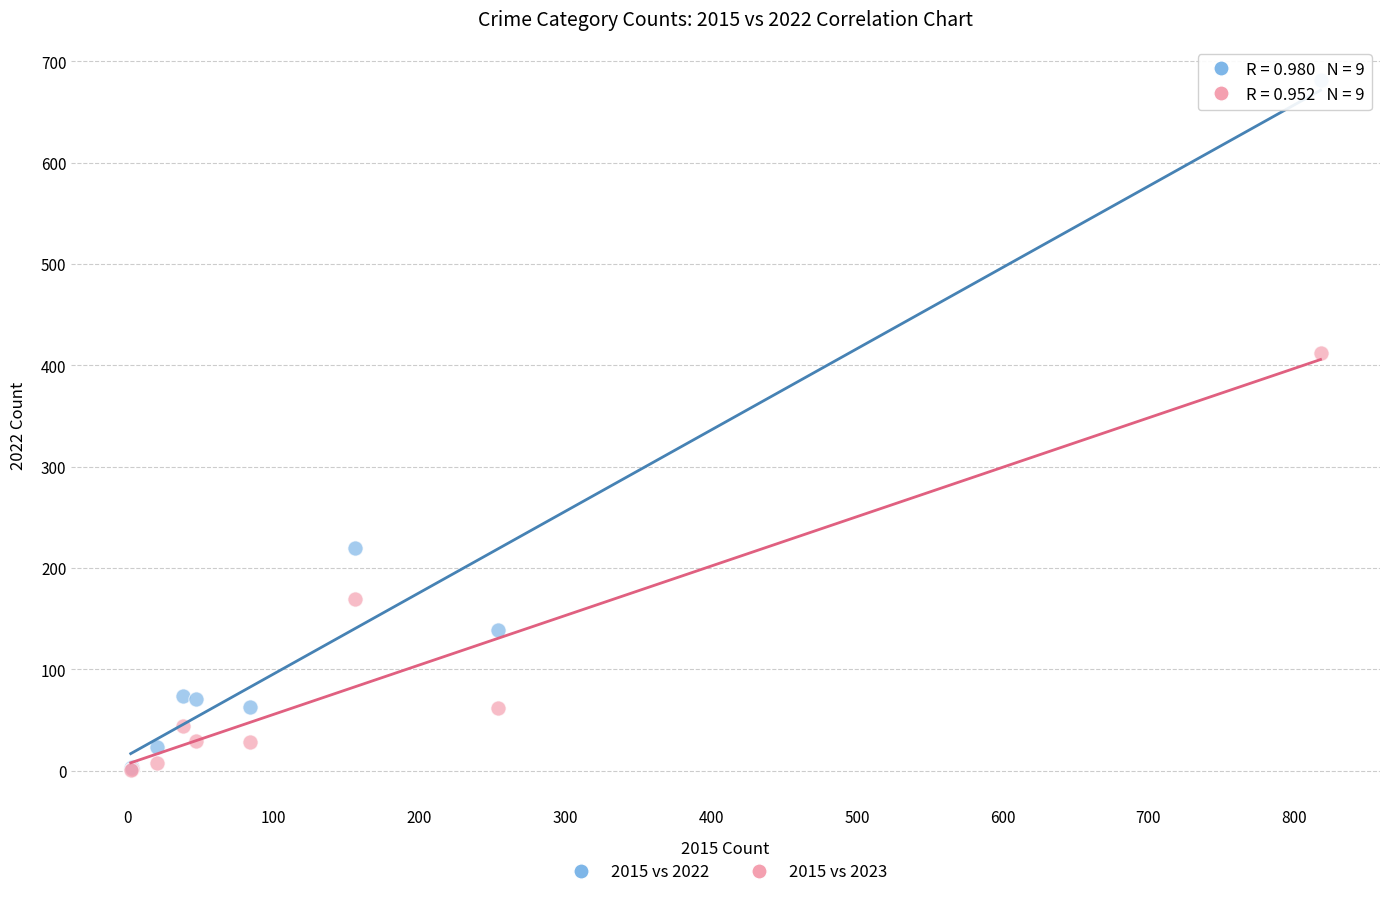

Which series contains the highest Y value?

2015 vs 2022